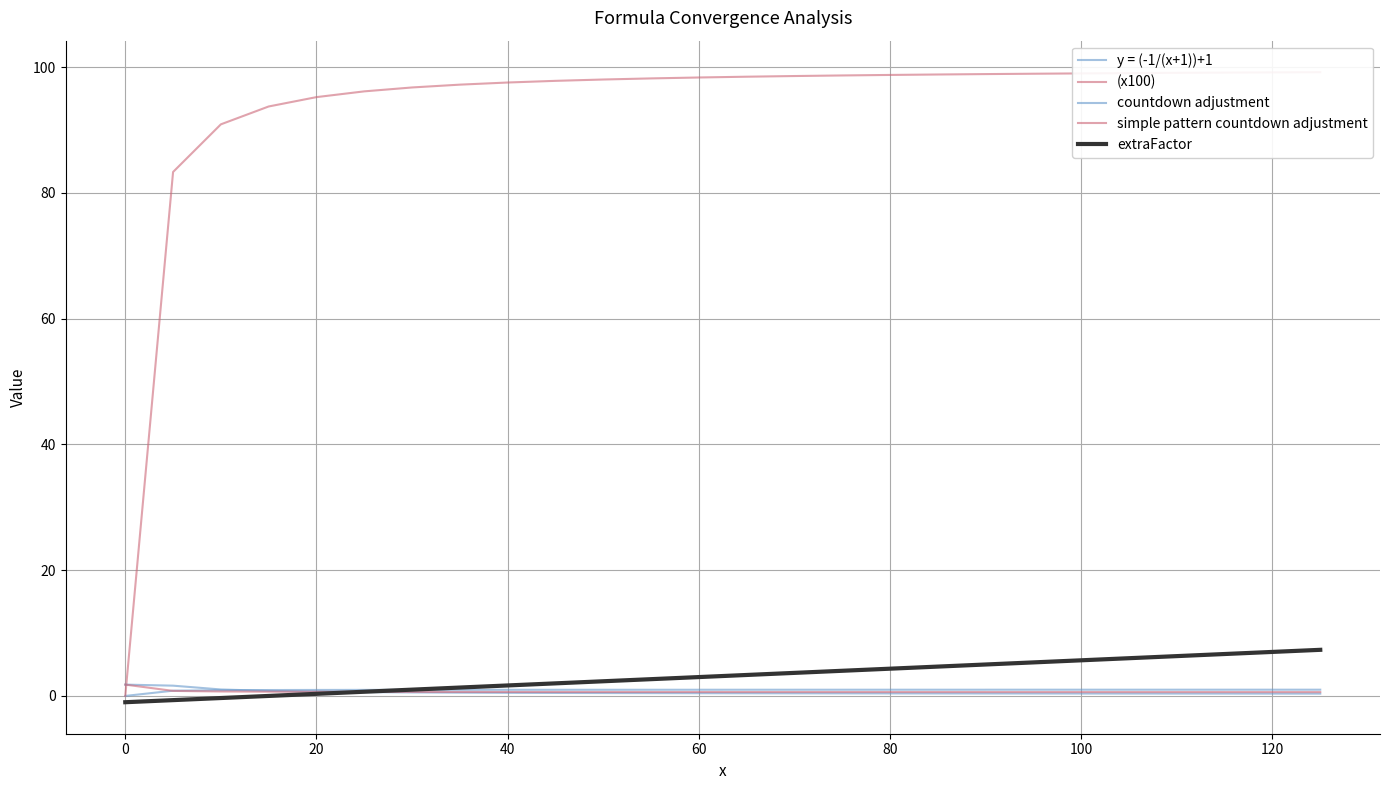

True or false: (x100) and y = (-1/(x+1))+1 intersect in this chart.

False